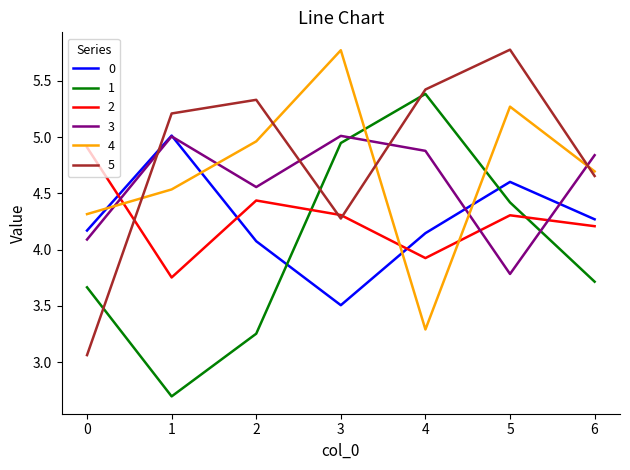

Is the value of 1 at 1 greater than the value of 3 at 4?

No